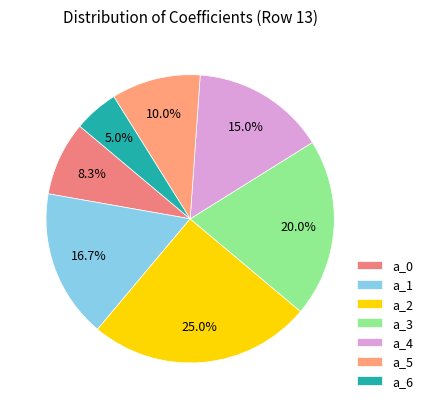

What is the change in value from a_1 to a_2?

+5